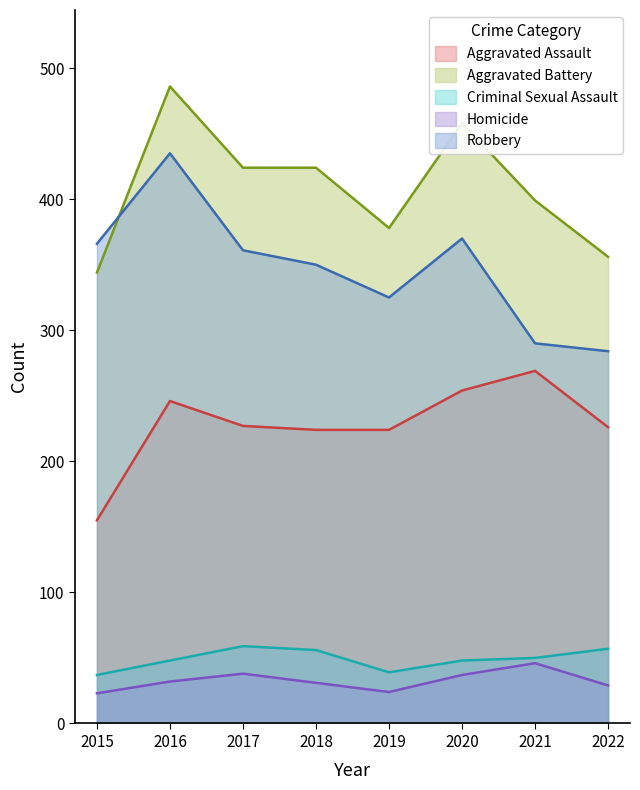

At which label does Aggravated Assault first exceed 227?

2016